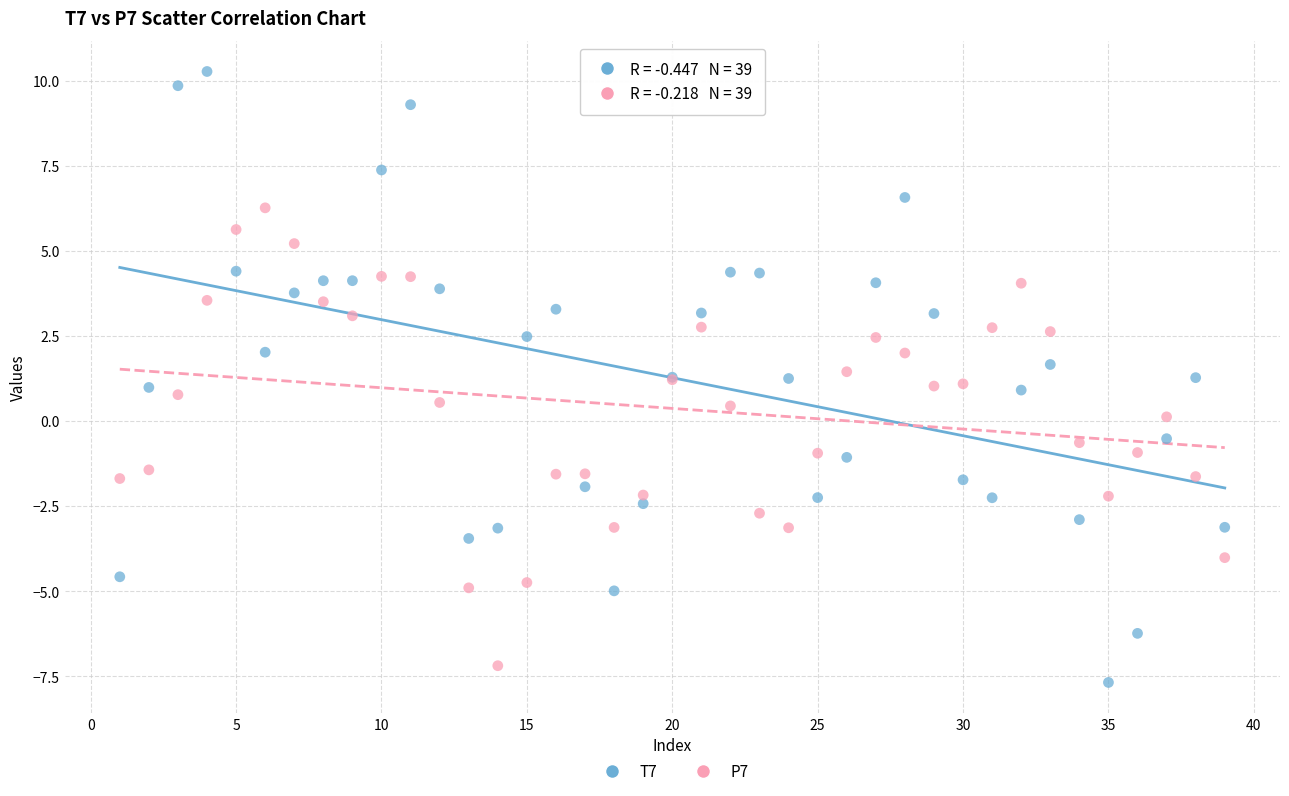

What is the X range (max minus min) for the scatter plot?

38.0